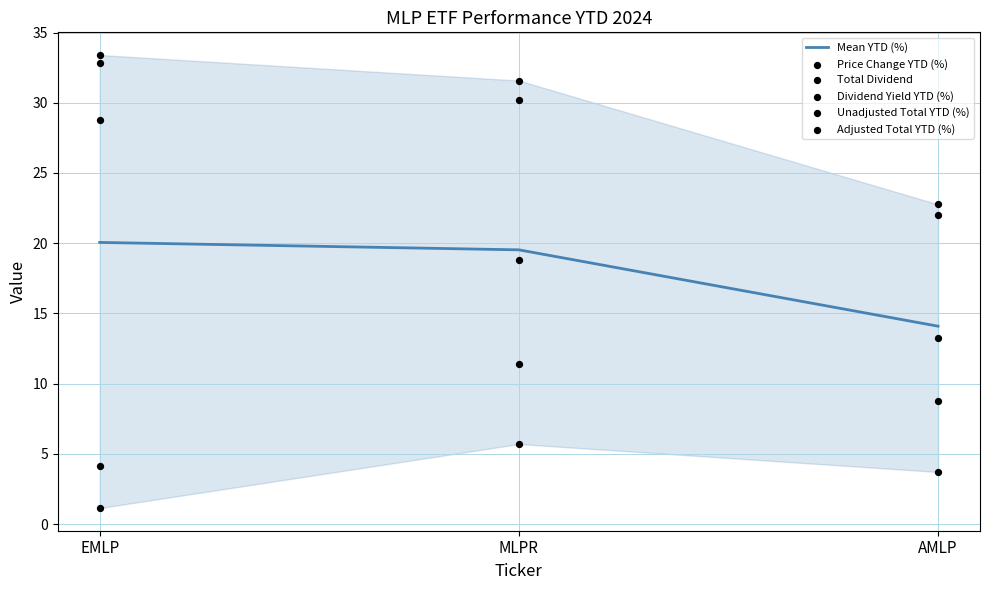

Is the value of Dividend Yield YTD (%) at MLPR greater than the value of Adjusted Total YTD (%) at EMLP?

No